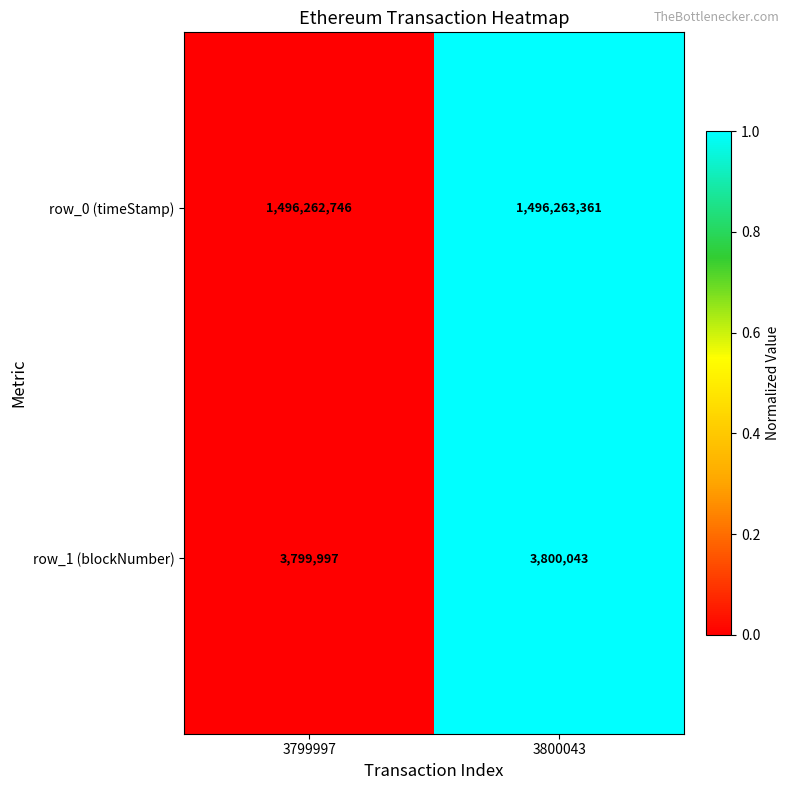

Is the value of row_0 (timeStamp) at 3800043 greater than the value of row_1 (blockNumber) at 3800043?

Yes